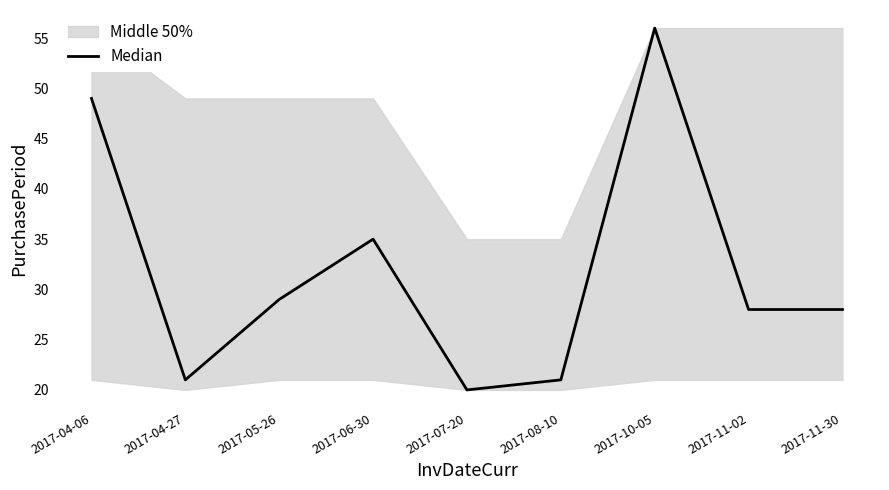

What is the average value?

32